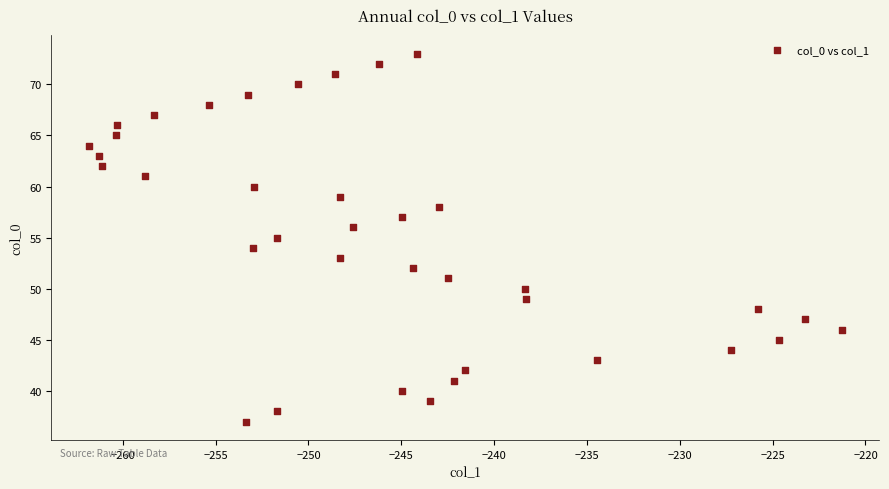

What is the range of Y values (max minus min)?

36